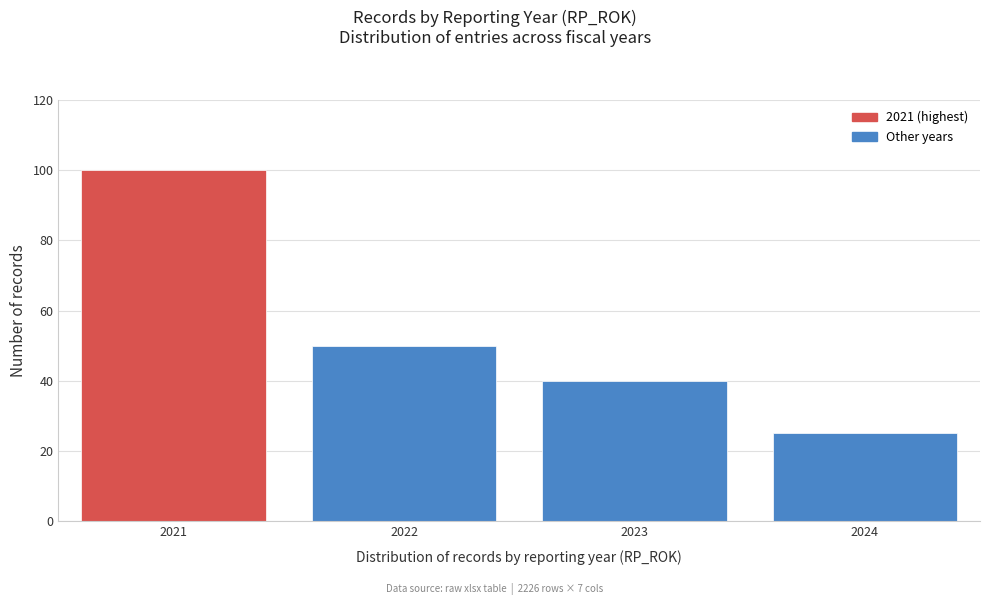

Reading left to right, transcribe all the data shown in this chart.

2021=100	2022=50	2023=40	2024=25